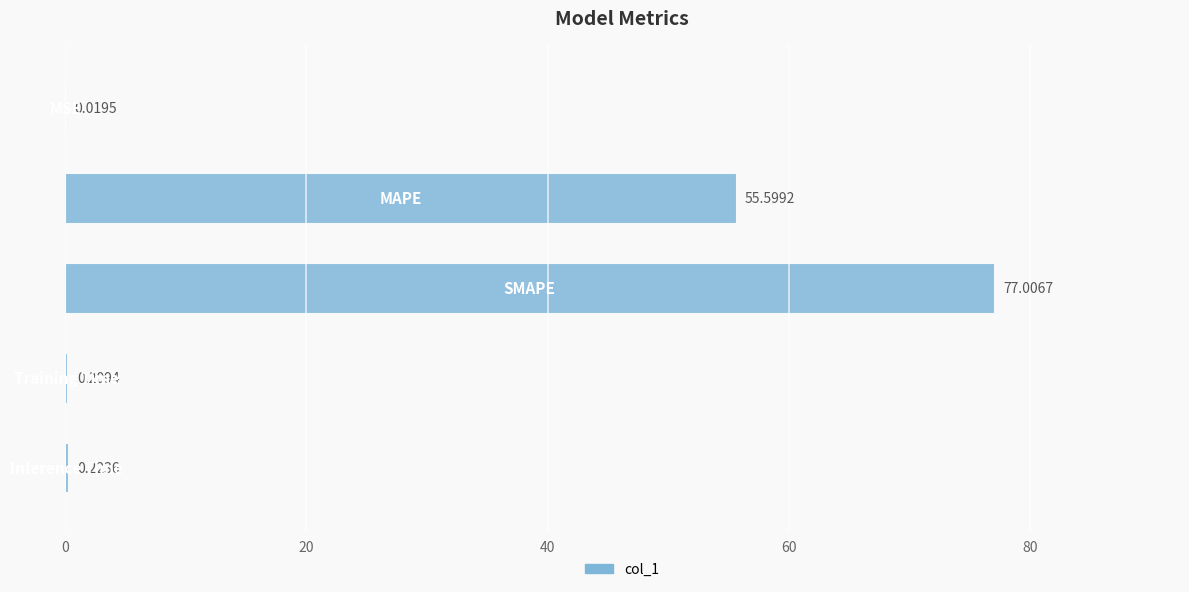

What is the sum of all values?

133.1